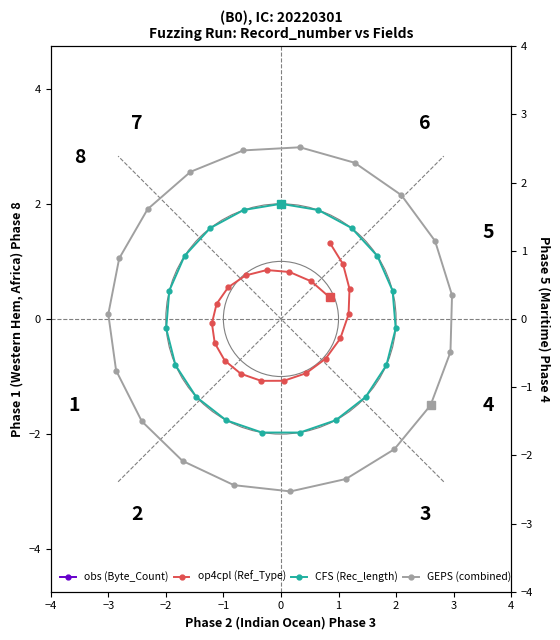

At which label does GEPS (combined) first exceed 0?

−2